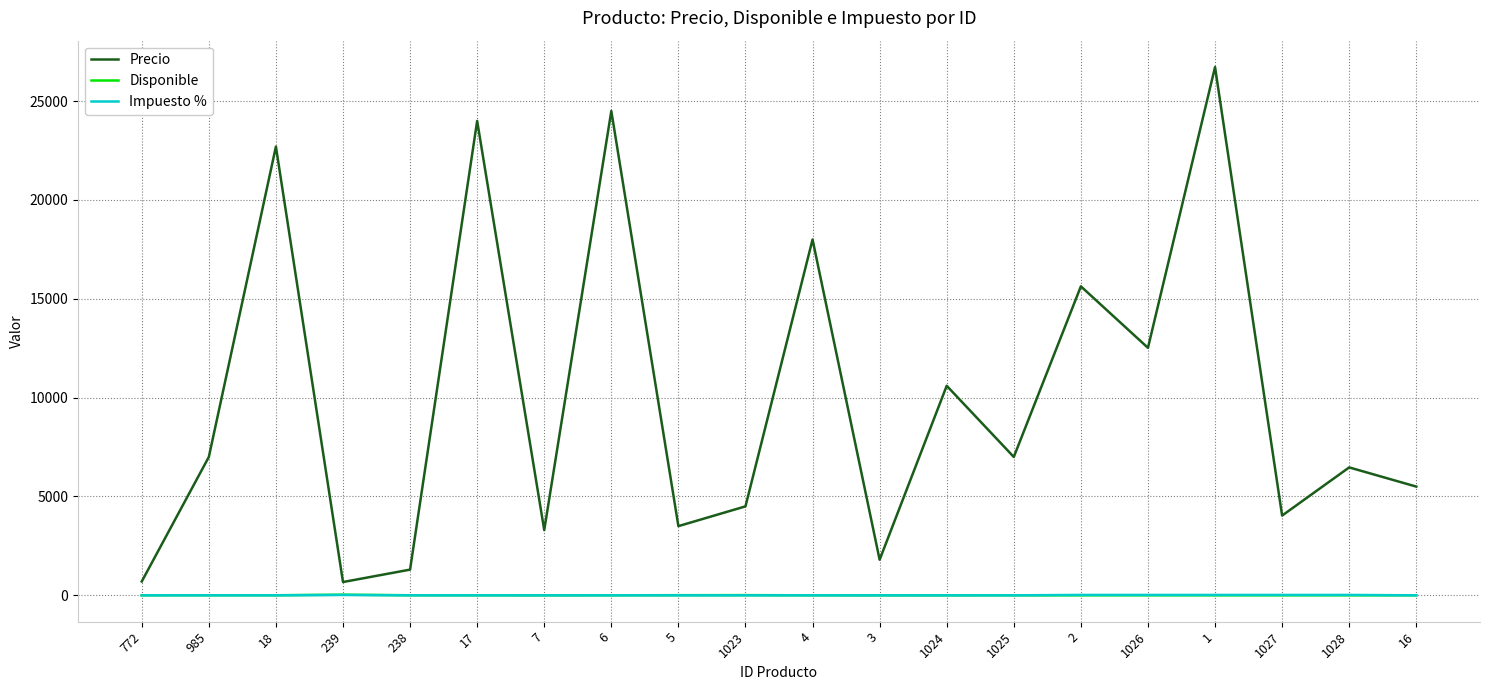

True or false: Disponible and Precio intersect in this chart.

False